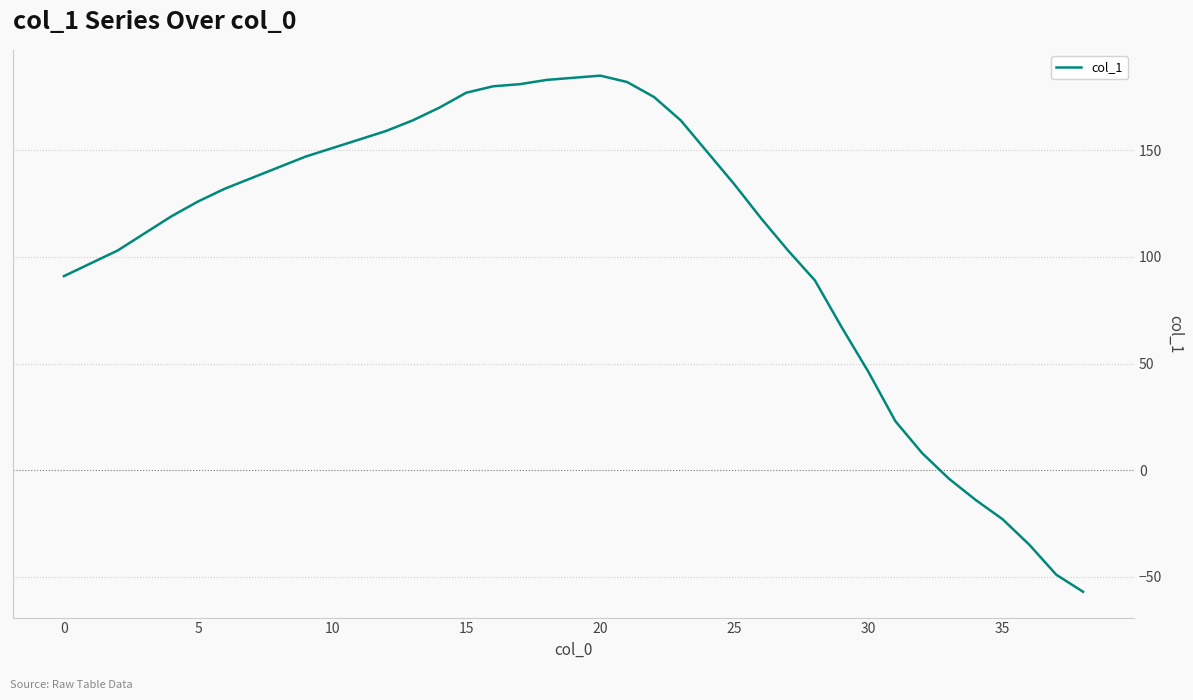

What is the greatest value displayed?

185